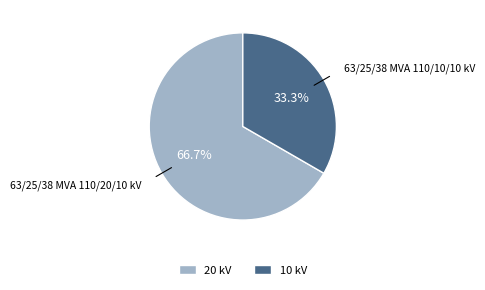

Which category accounts for the majority?

63/25/38 MVA 110/20/10 kV